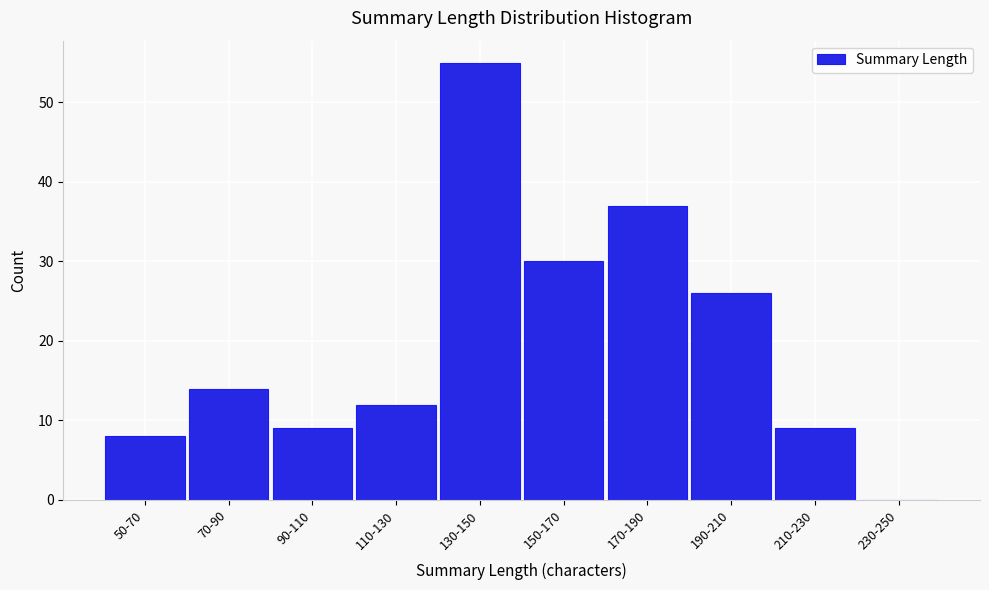

Reading right to left, list all the values displayed in this chart.

230-250=0	210-230=9	190-210=26	170-190=37	150-170=30	130-150=55	110-130=12	90-110=9	70-90=14	50-70=8